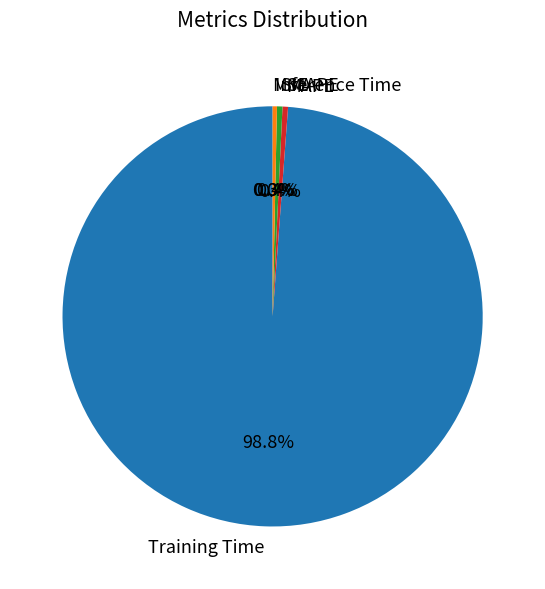

What is the largest slice in the pie chart?

Training Time